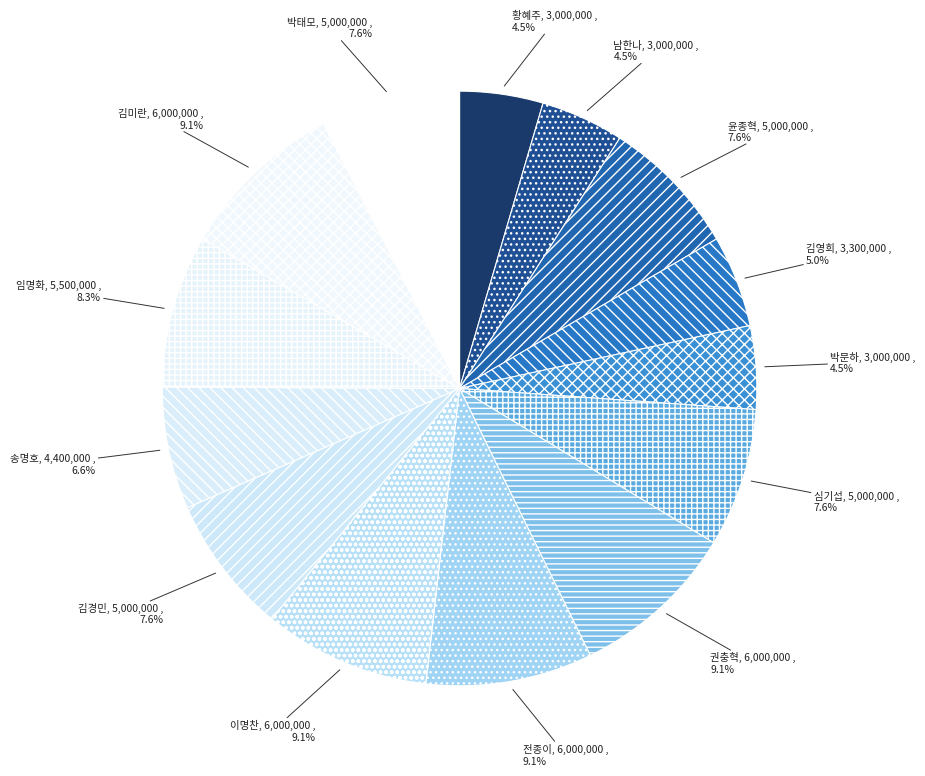

To the nearest percent, what portion does 김미란 represent?

9%